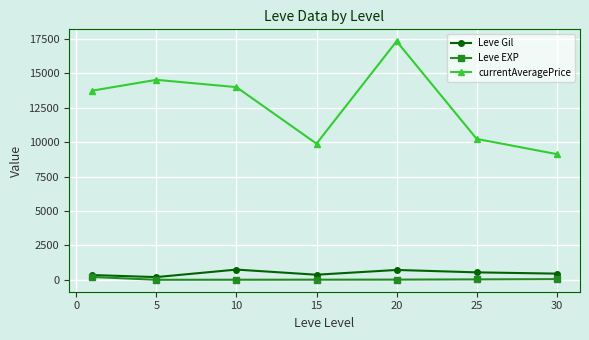

What is the value of the Leve Gil point at the 7th from the left?

452.5